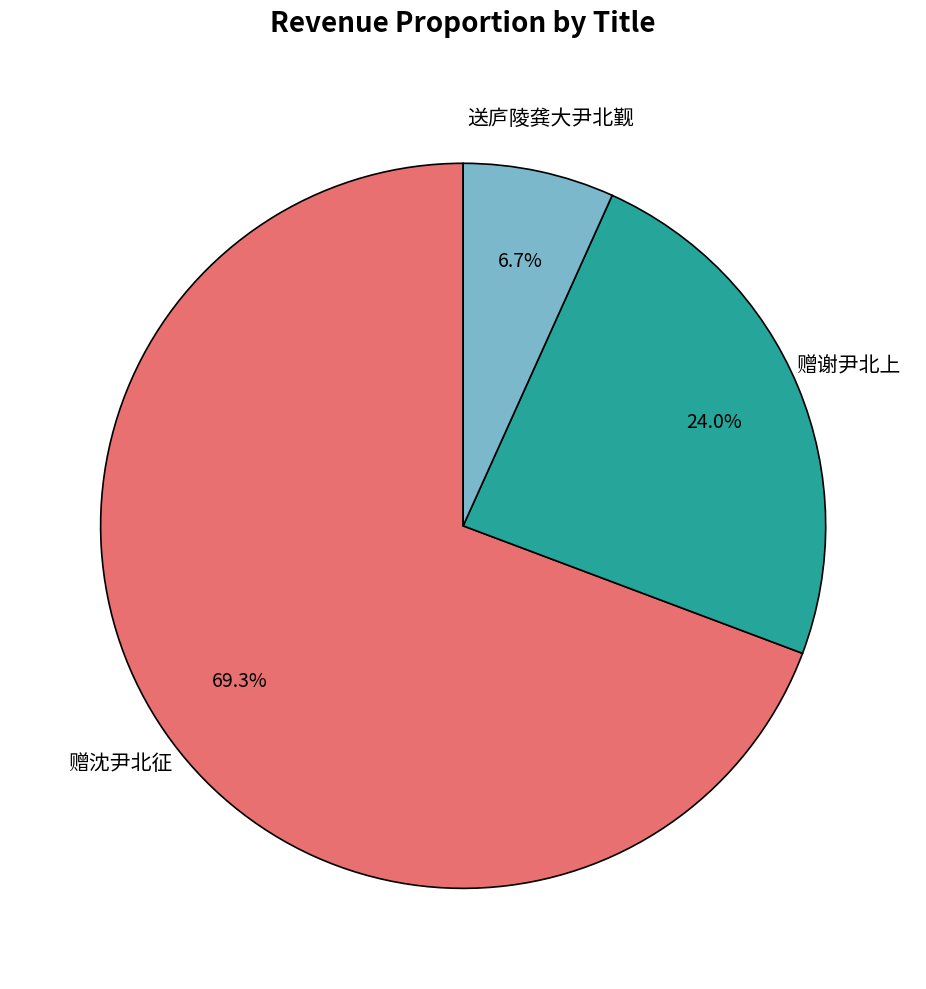

Does any single category account for the majority?

Yes